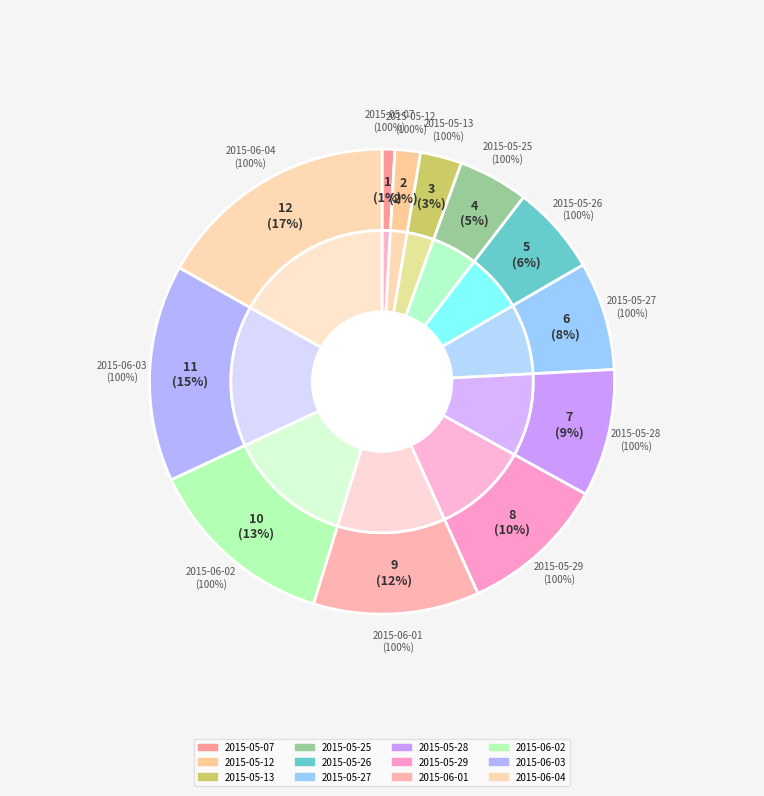

Between 2015-05-28 and 2015-05-07, which is larger?

2015-05-28